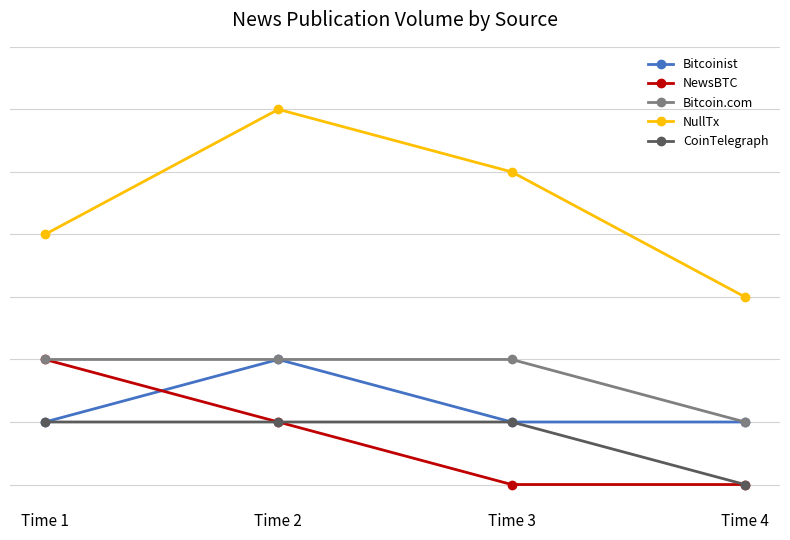

What is the value of the Bitcoin.com point at the 1st from the left?

2